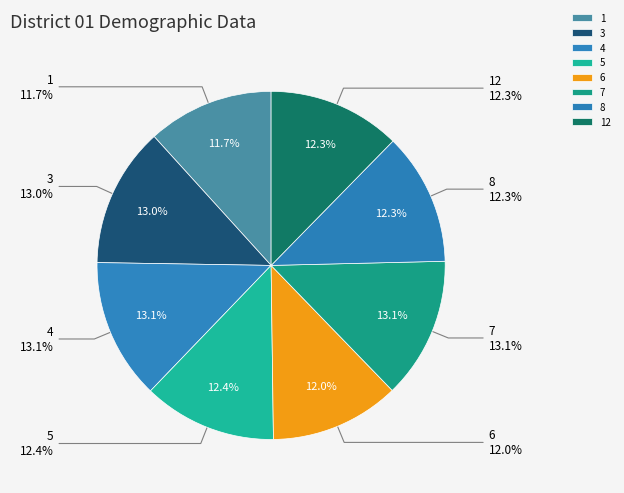

To the nearest percent, what portion does 6 represent?

12%